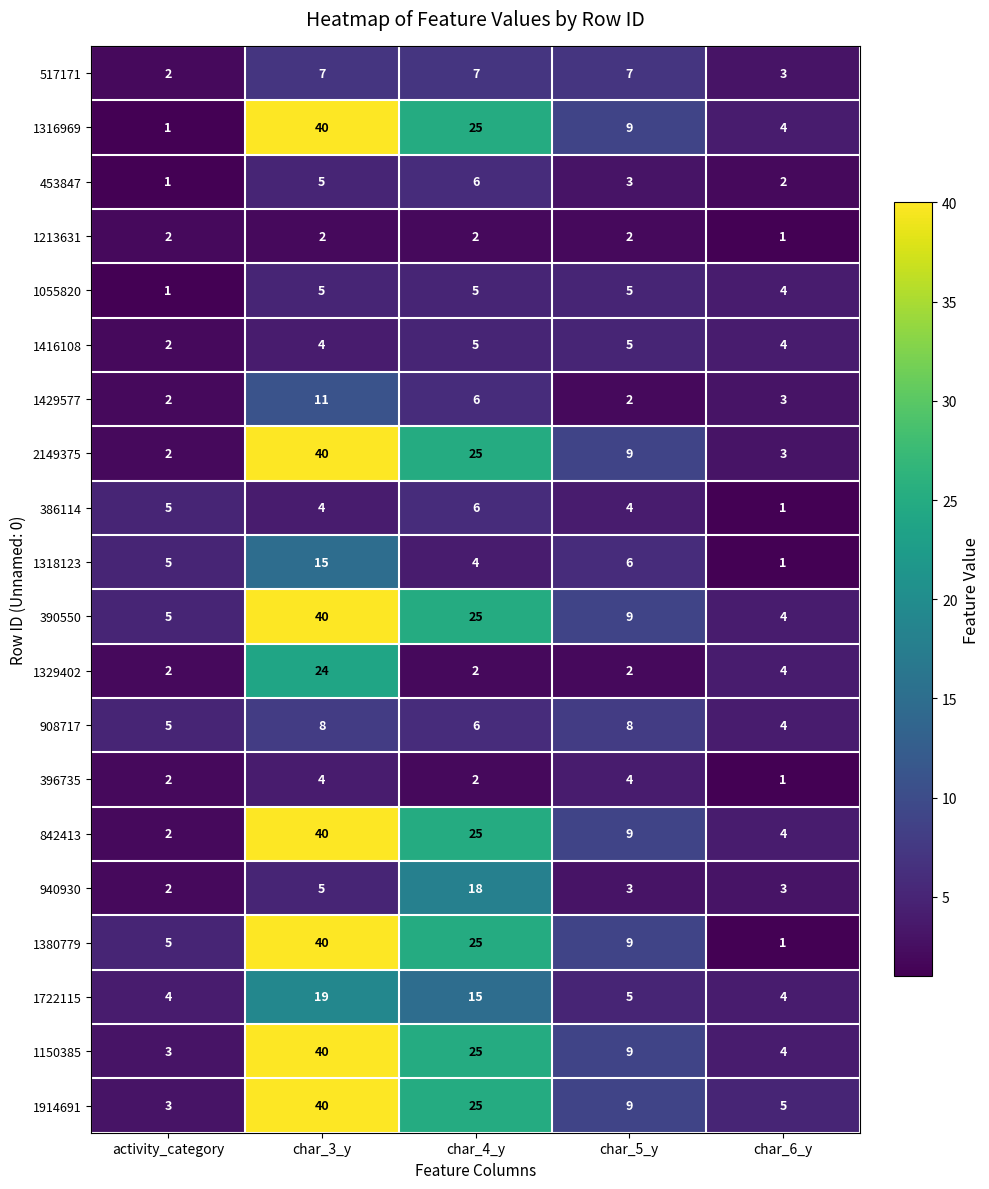

Count the number of categories in the chart.

5